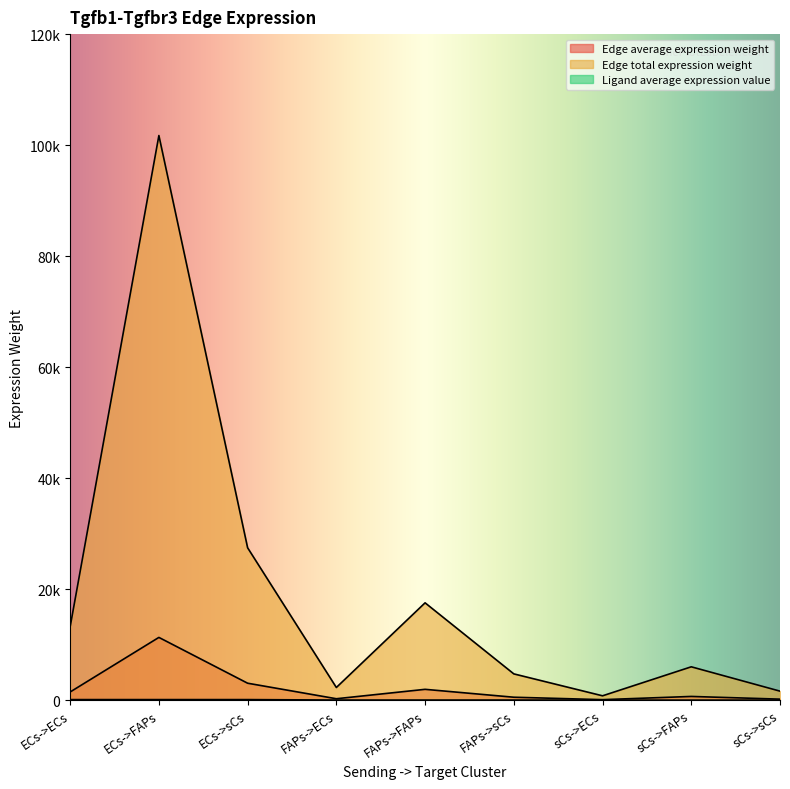

Rank the series by their maximum value, from highest to lowest.

Edge total expression weight, Edge average expression weight, Ligand average expression value